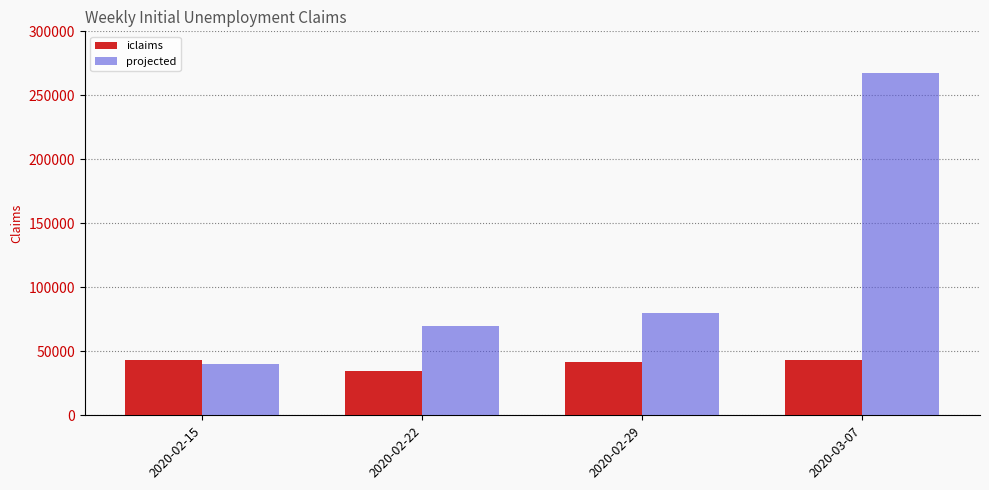

Is the value of iclaims at 2020-02-22 greater than the value of projected at 2020-02-22?

No